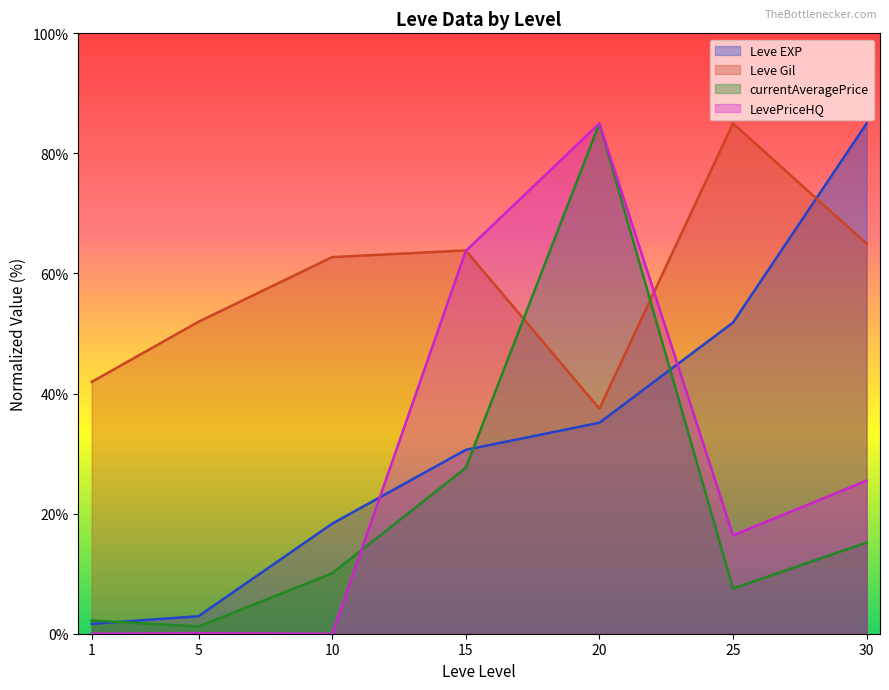

What is the maximum value shown in the chart?

85.0